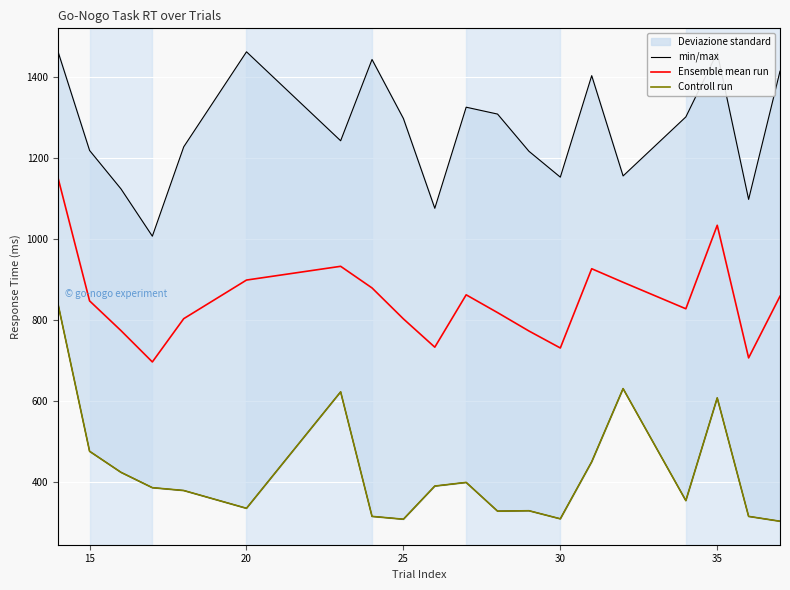

What is the minimum value shown in the chart?

302.0